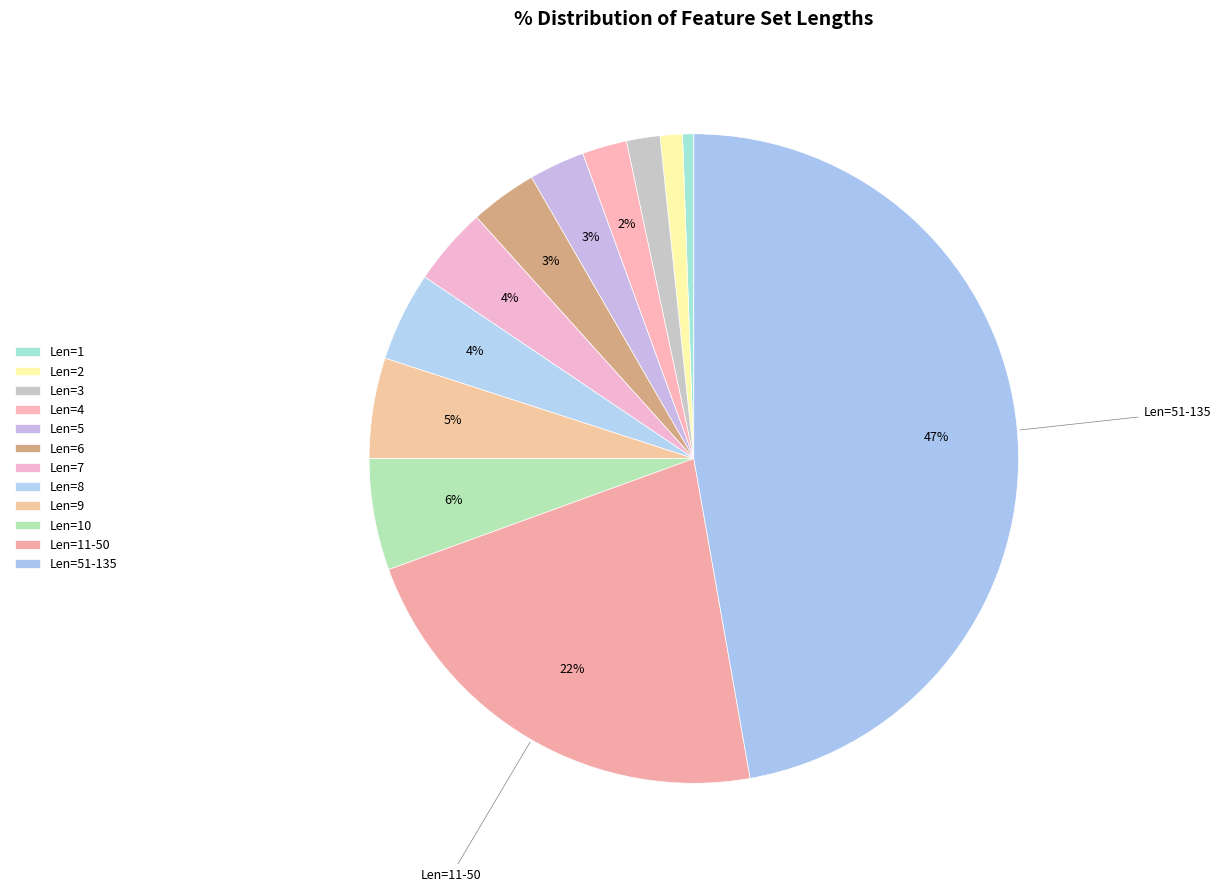

Is there any slice that represents more than half of the pie?

No